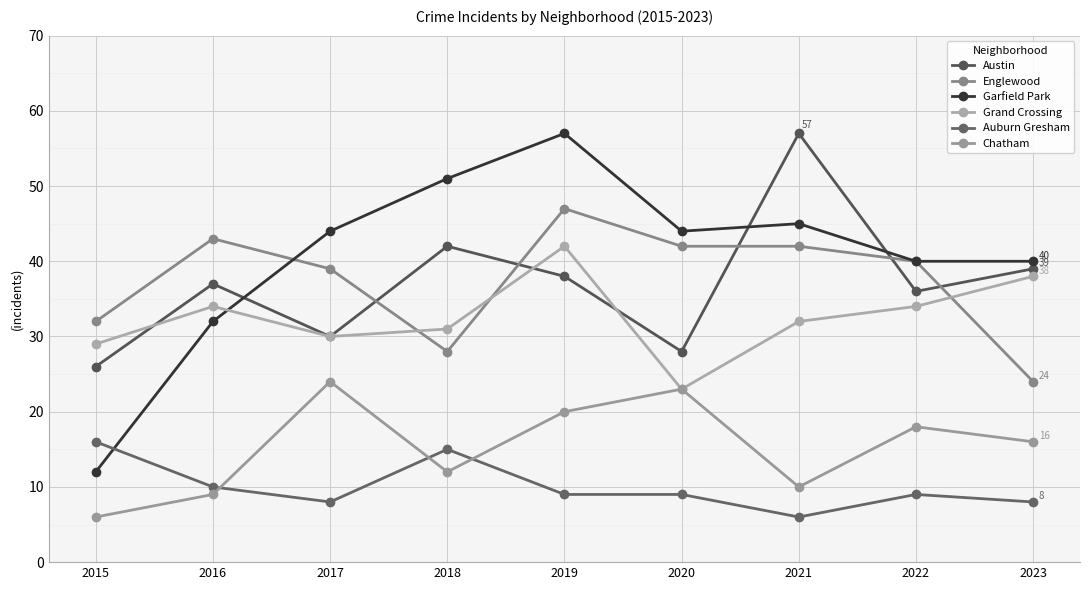

What are all the series names shown in the legend?

Austin, Englewood, Garfield Park, Grand Crossing, Auburn Gresham, Chatham